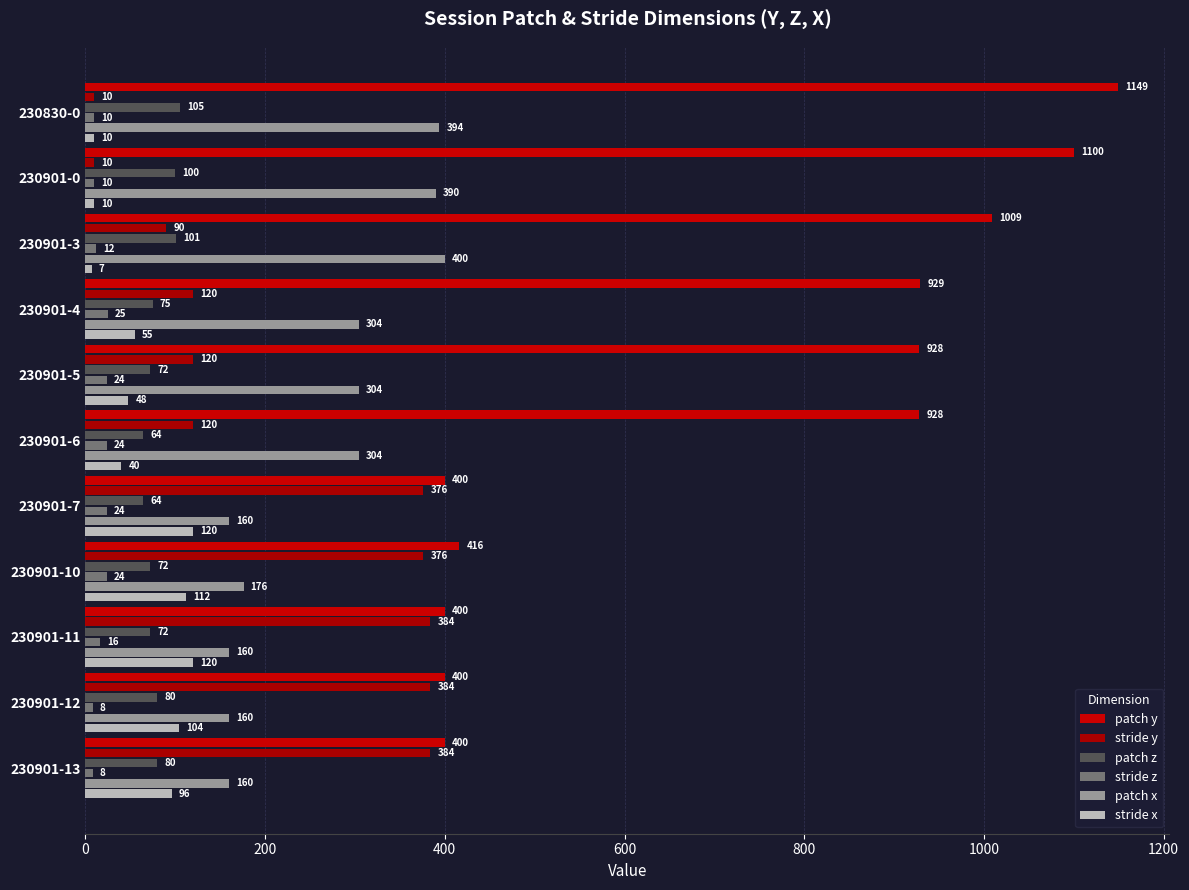

At which label is stride z closest to 16?

230901-11